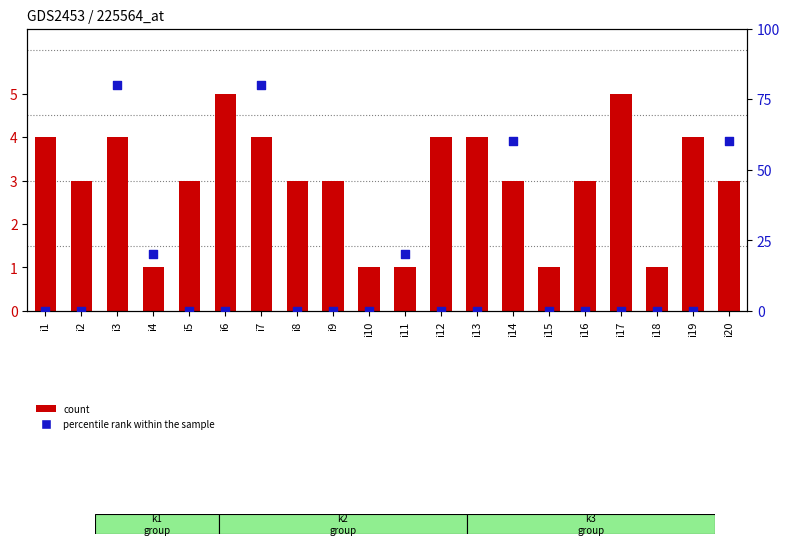

Which series contains the highest Y value?

percentile rank within the sample